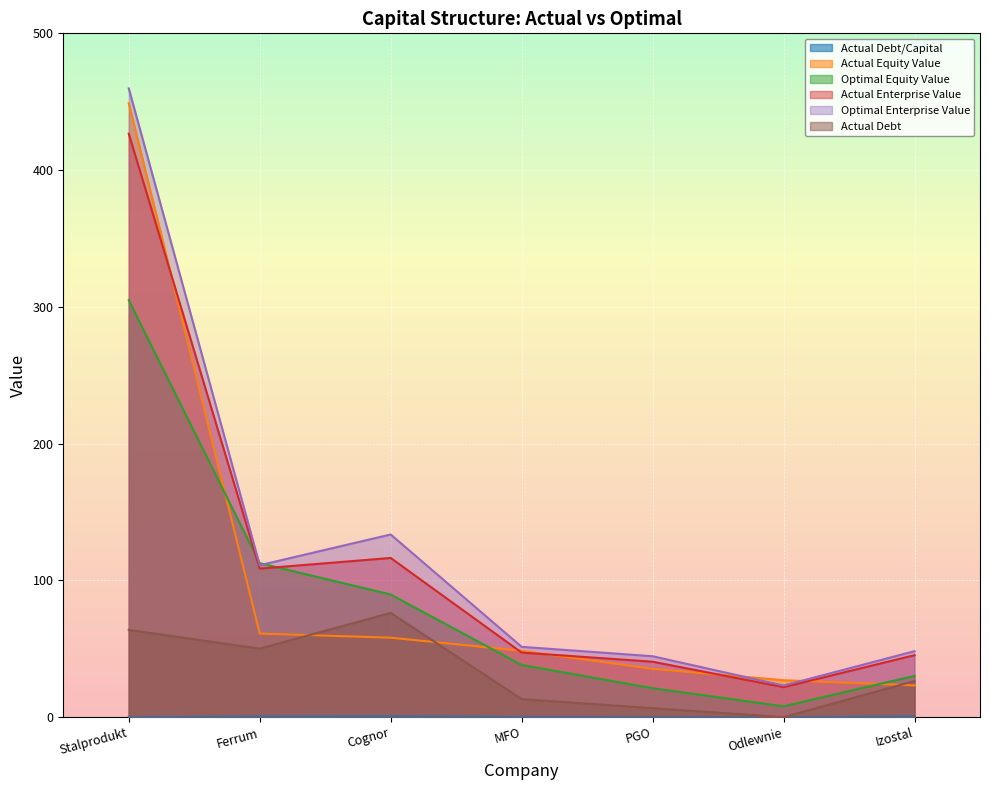

Which category has the lowest value in the actual_debt_capital series?

Odlewnie